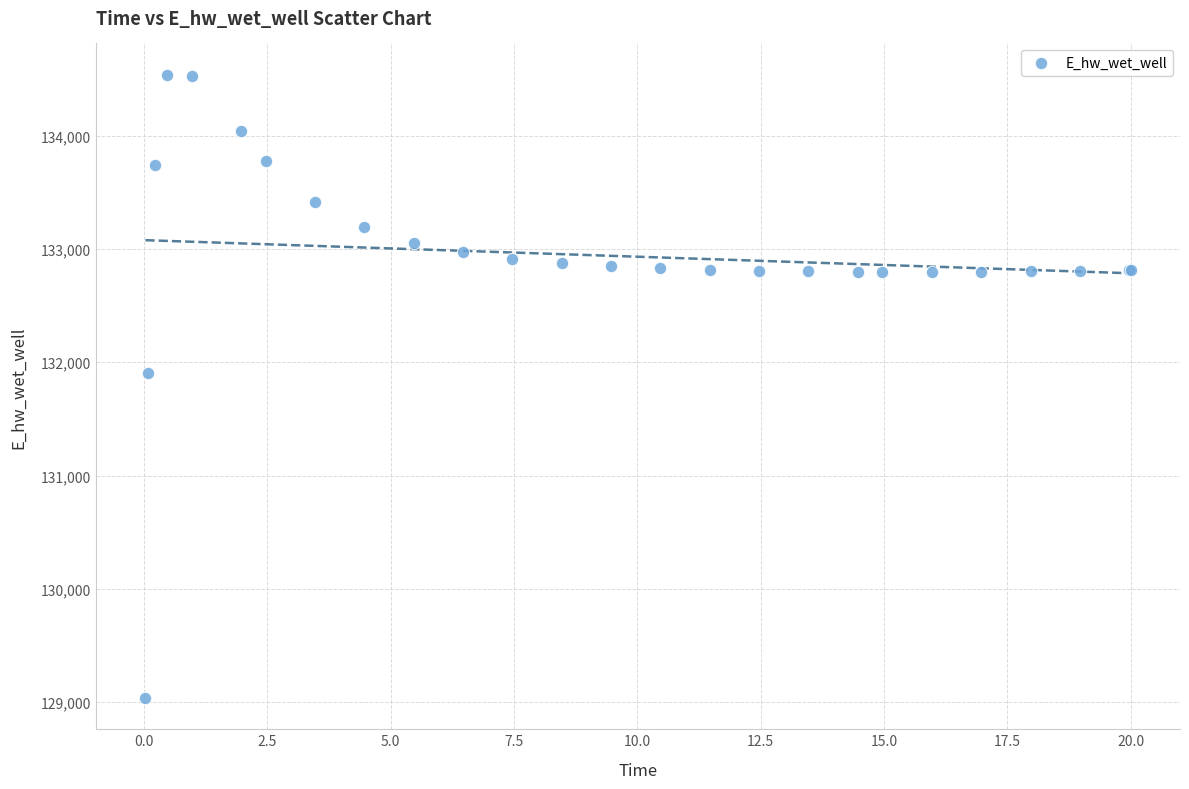

What Y value in the scatter plot is closest to 131787?

131906.8